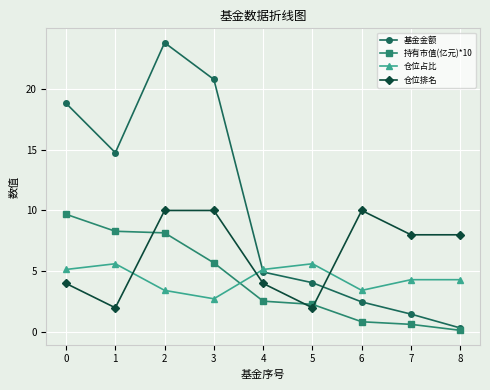

What is the sum of all 持有市值(亿元)*10 values?

38.3